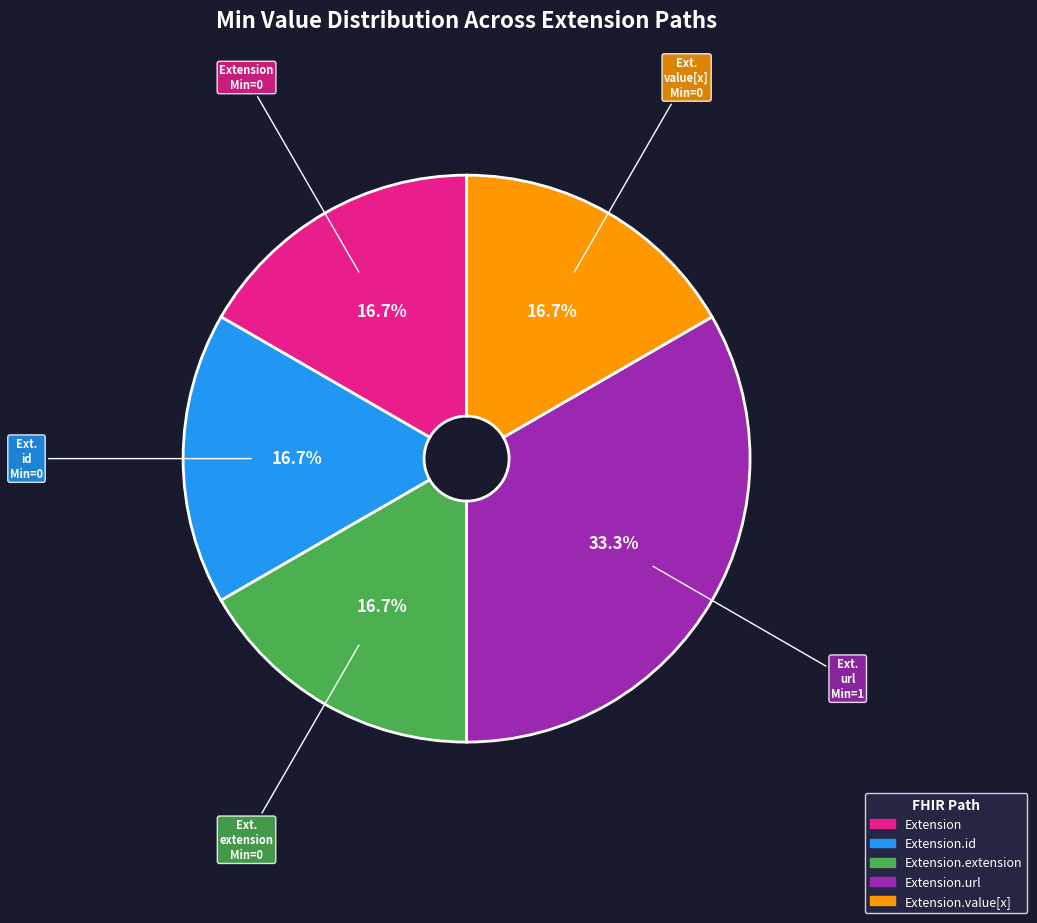

How many slices are in this pie chart?

5